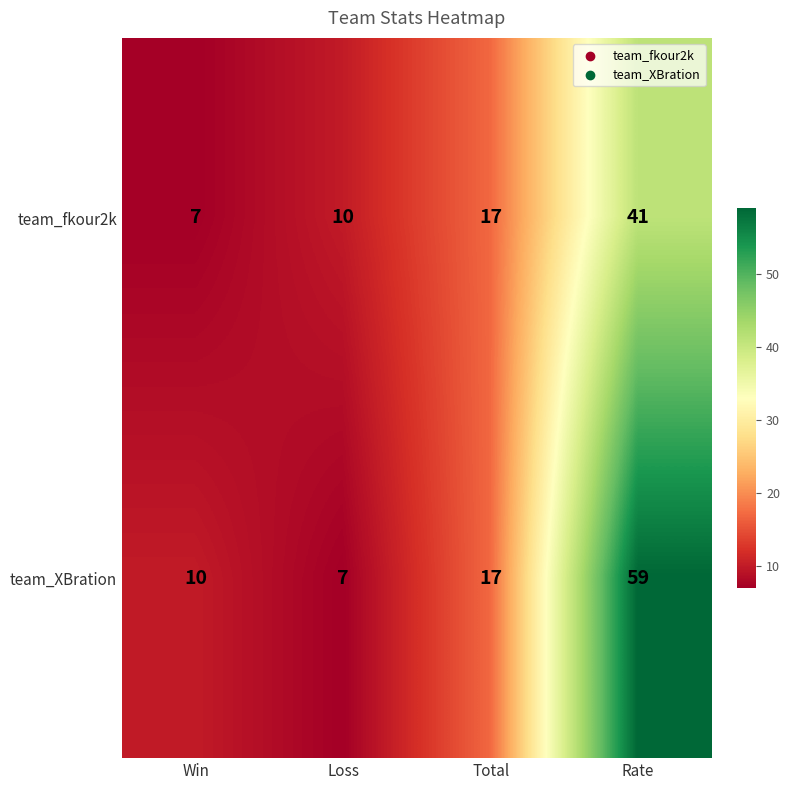

Is it true that team_fkour2k equals 7 at Win?

True